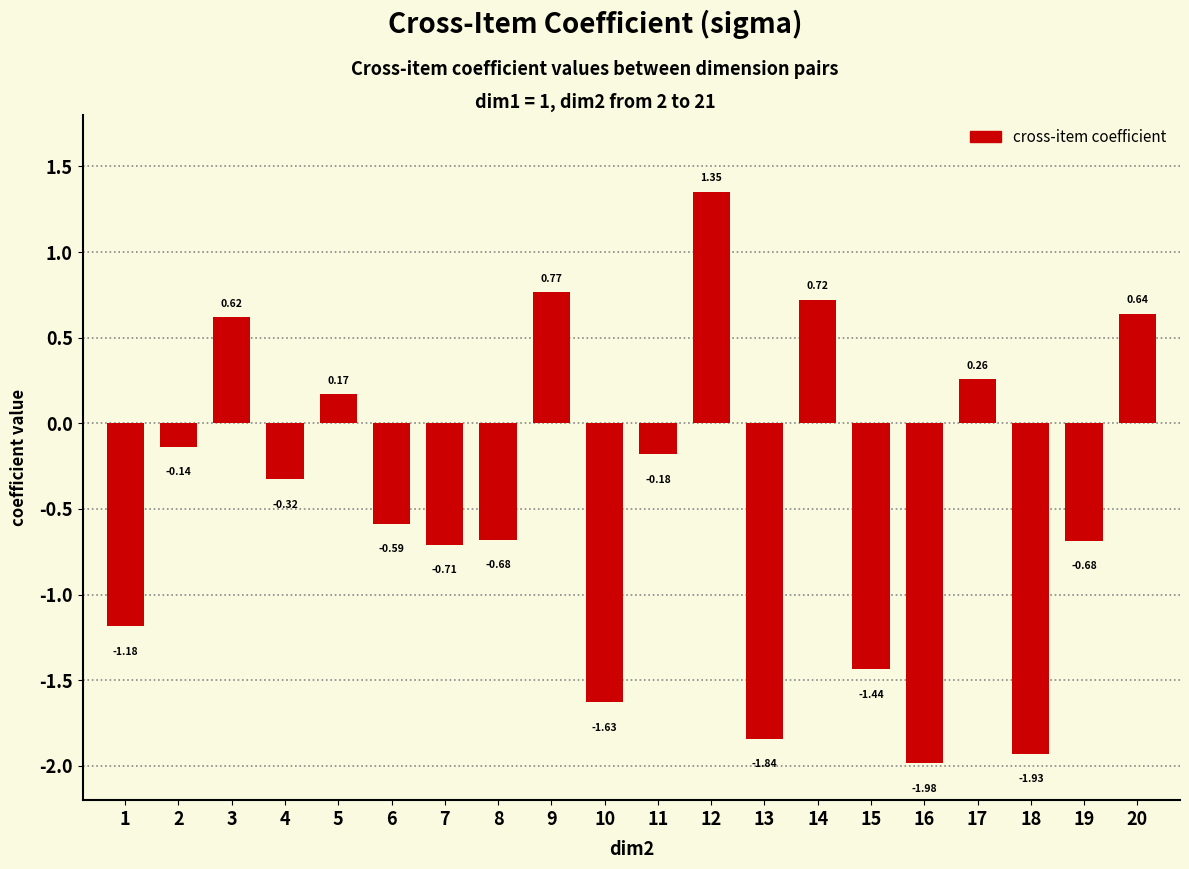

Which has a higher value, 16 or 15?

15